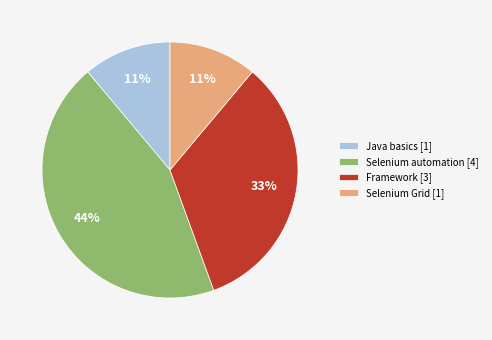

To the nearest percent, what portion does Selenium Grid represent?

11%